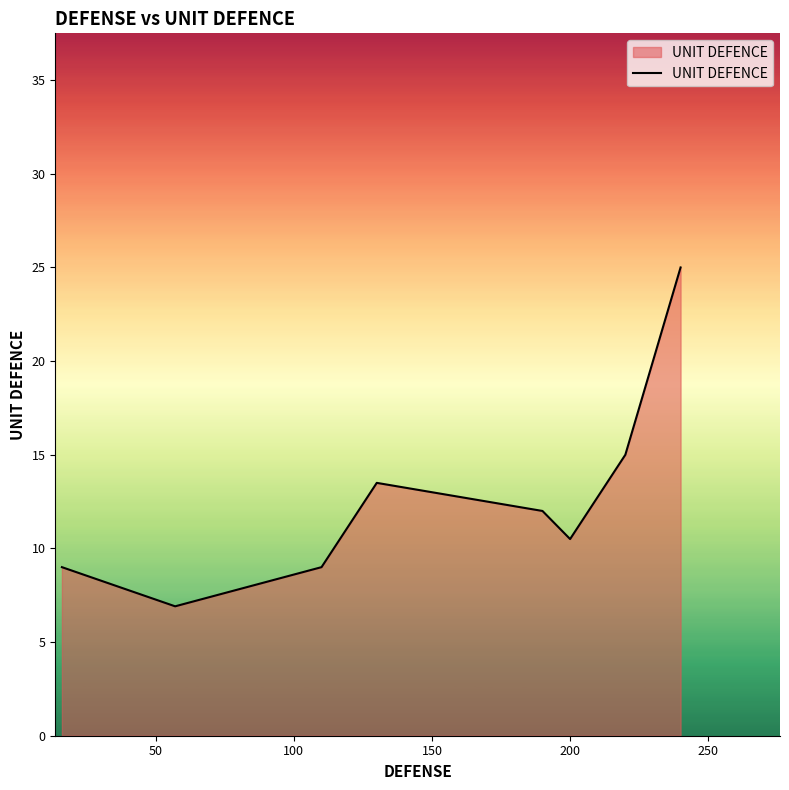

What is the average value?

12.6